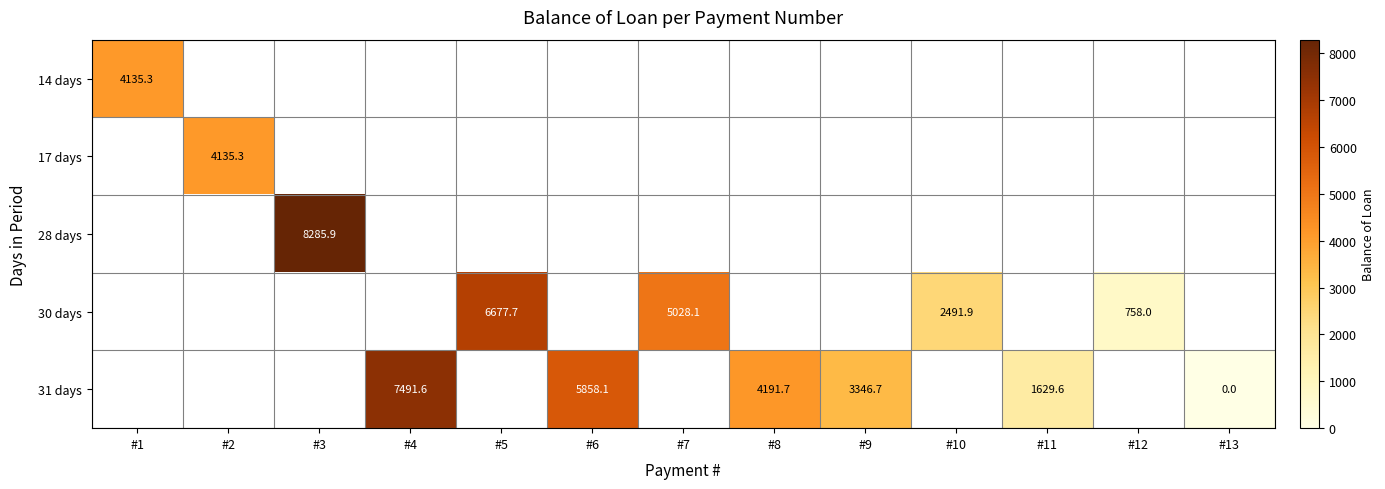

At how many categories does at least one series exceed 3383?

8